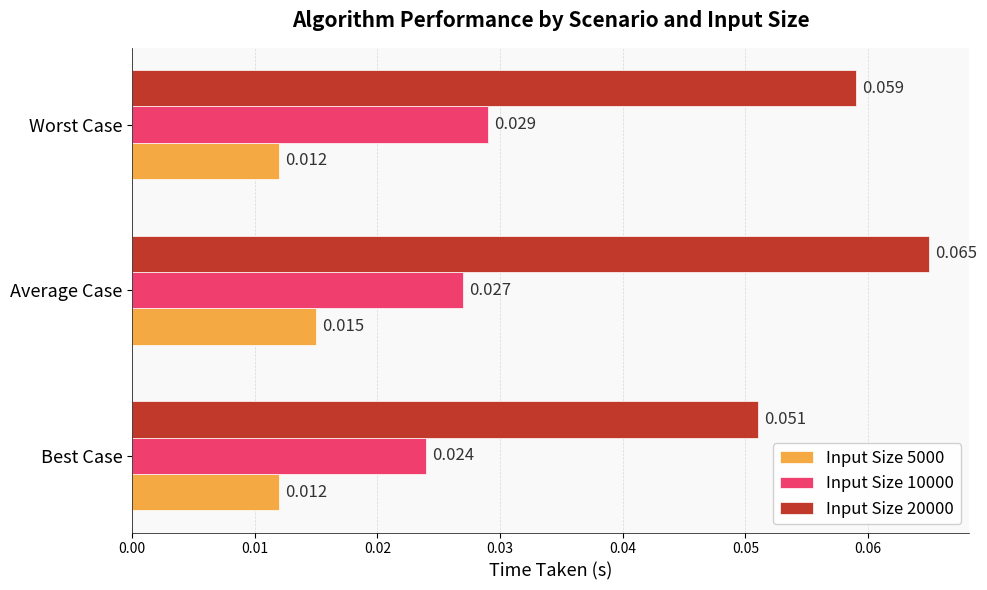

How many Input Size 20000 values are between 0 and 1?

3